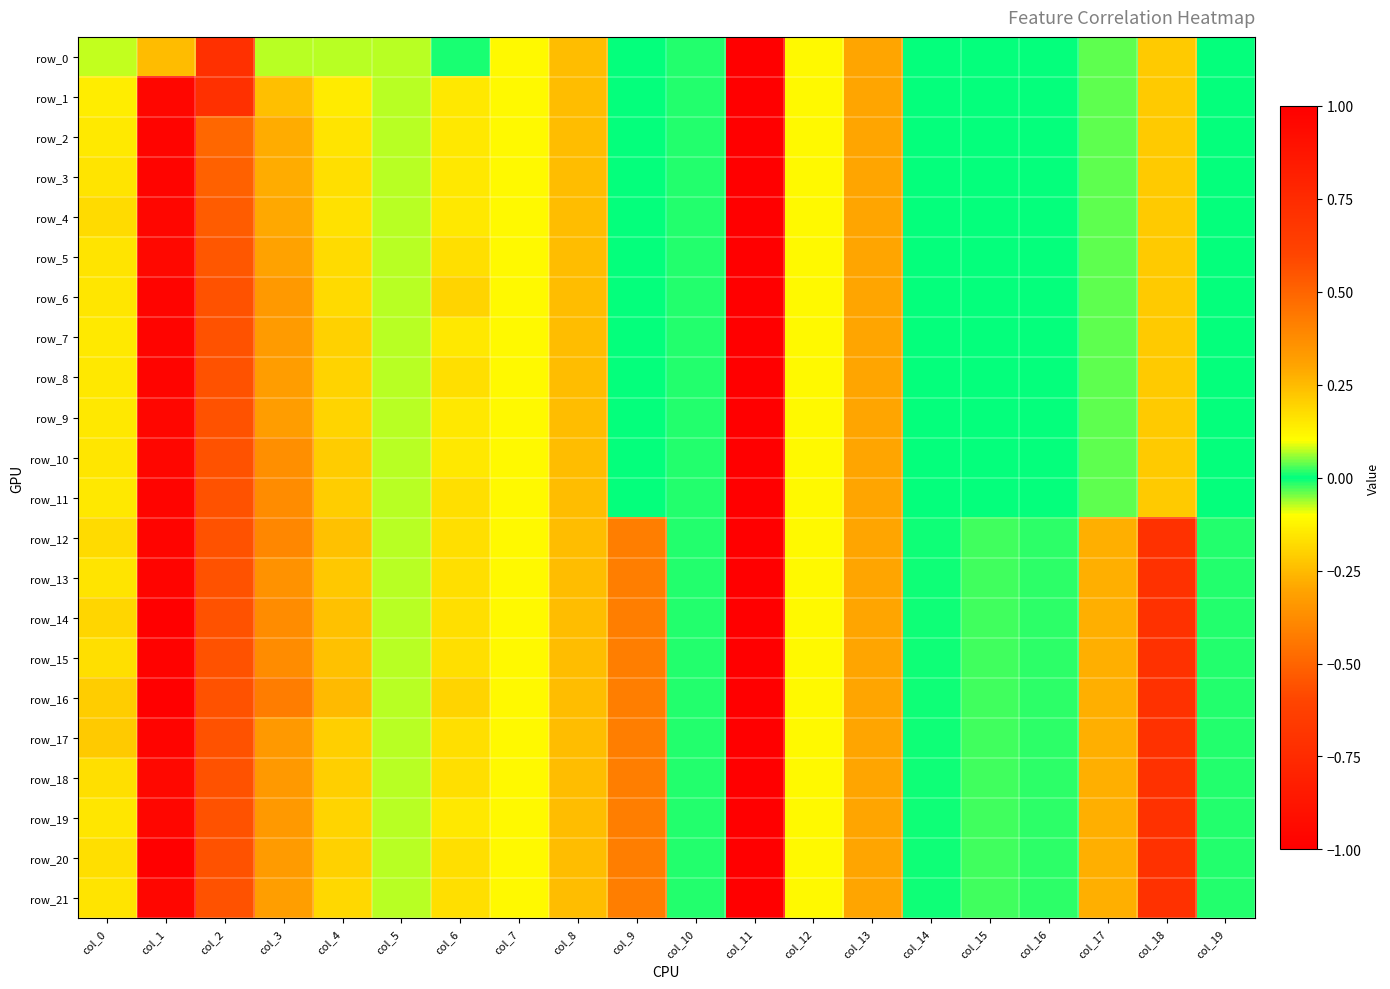

How many positive values does the row_18 series have?

15